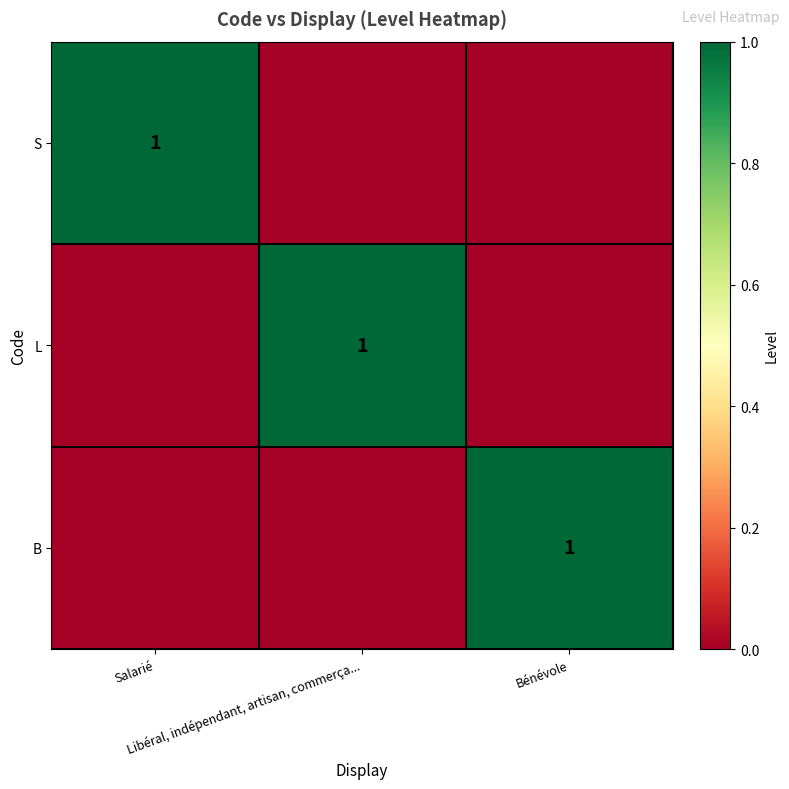

Which category has the lowest value across all series?

Libéral, indépendant, artisan, commerça...